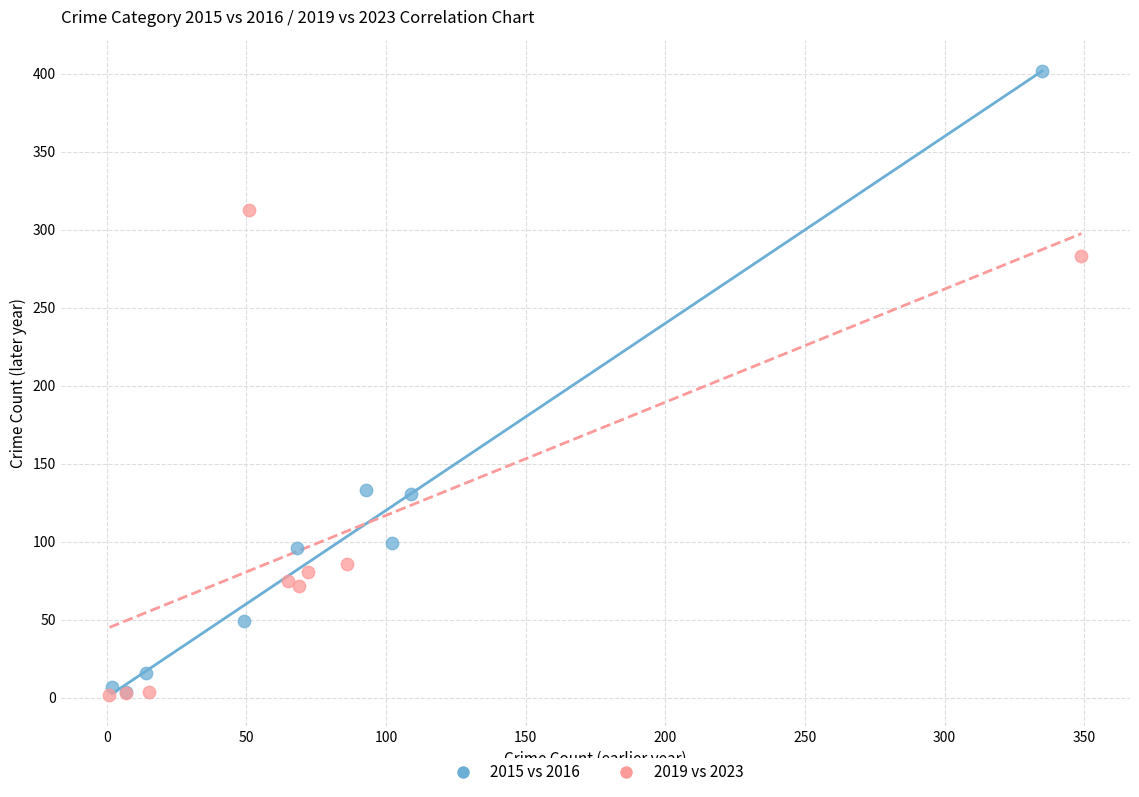

Which series has the largest Y range (max minus min)?

2015 vs 2016